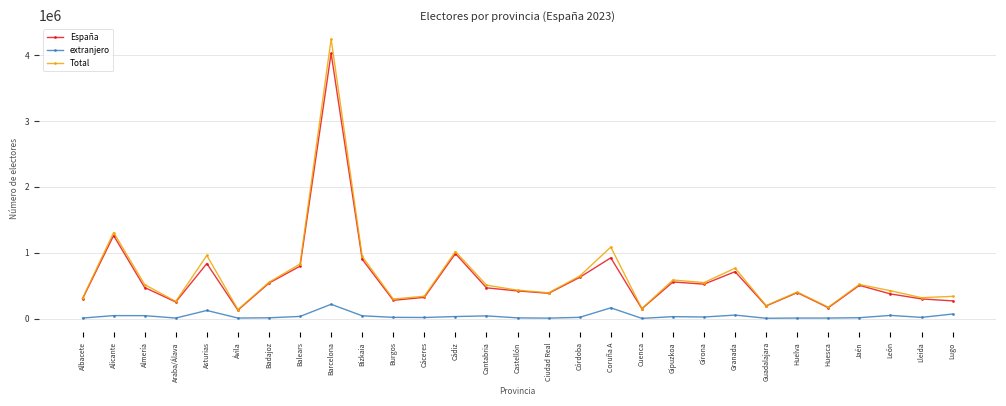

List the series in order of their peak value, highest first.

Total, España, extranjero